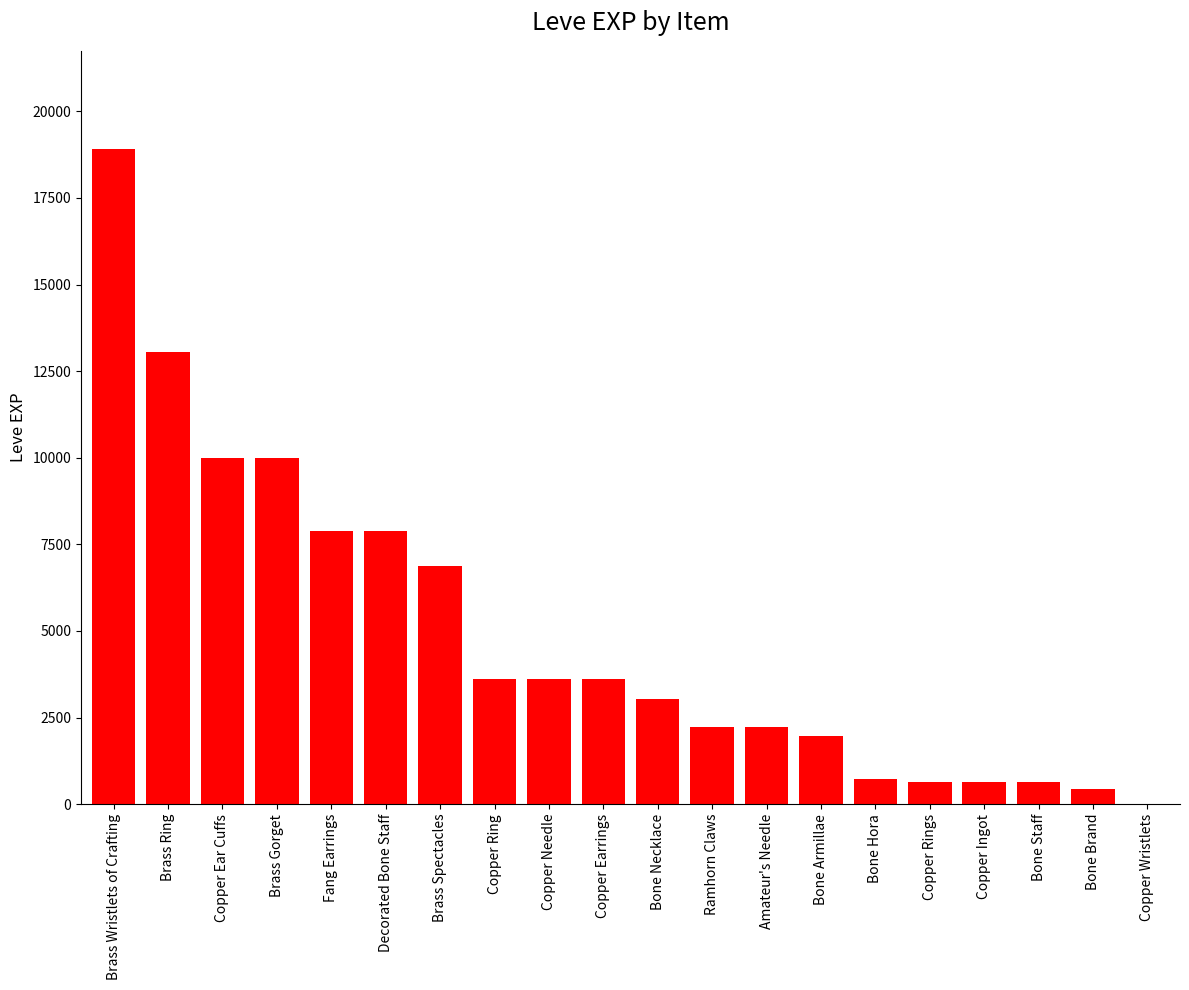

Are the bars horizontal?

No